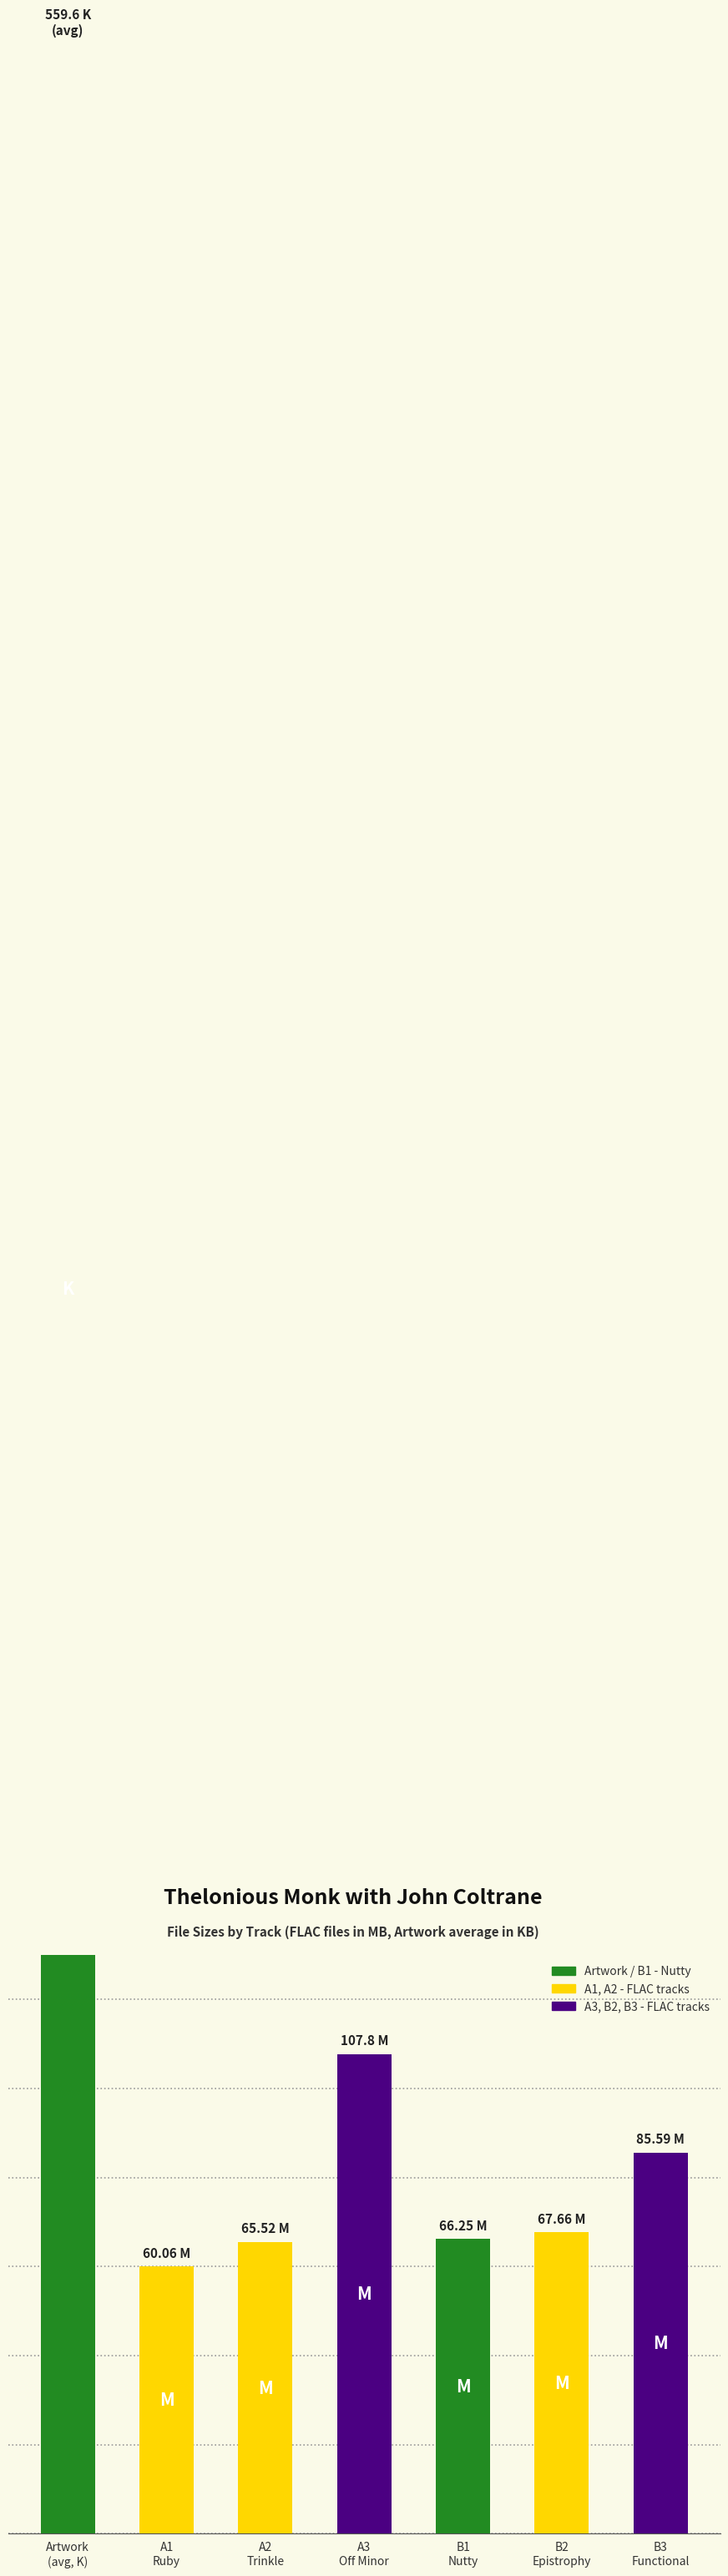

Where does the data first go above 67?

Artwork
(avg, K)